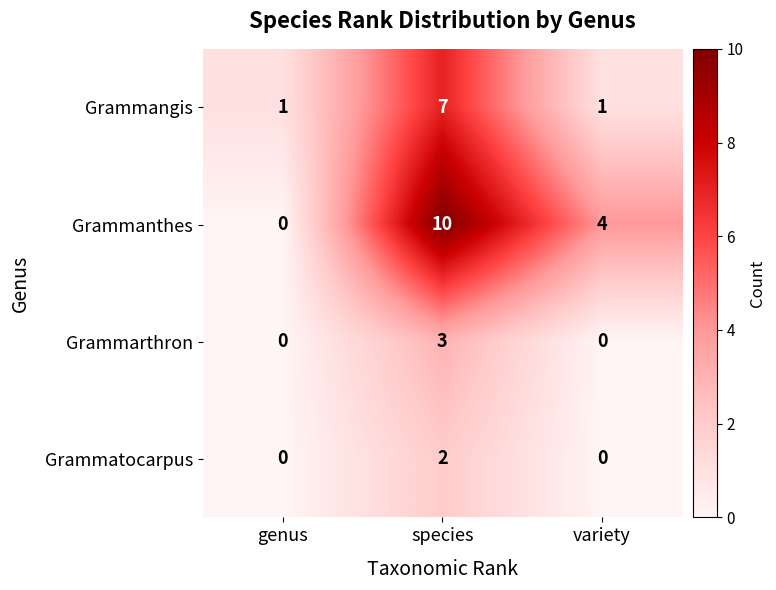

Which series has the largest total across all categories?

Grammanthes